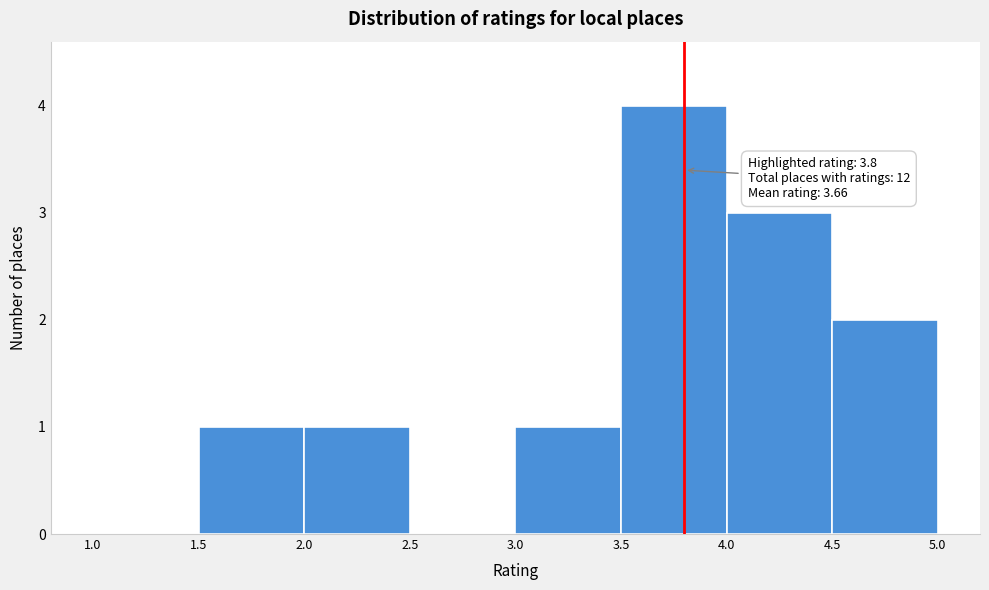

Over which range of the x-axis is the bar tallest?

3.5 to 4.0